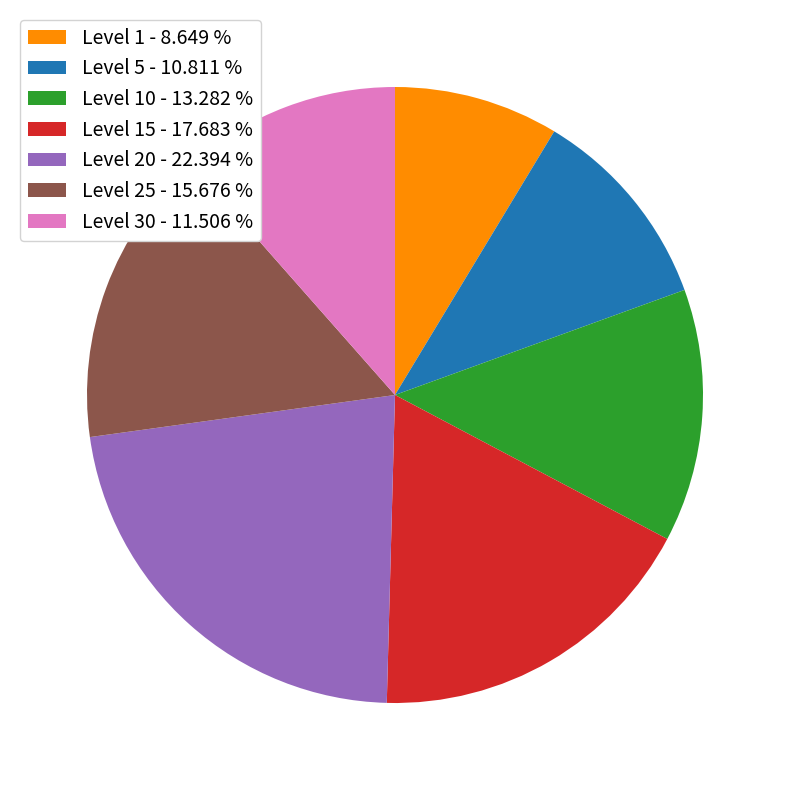

Which category has the smallest portion of the pie?

Level 1 - 8.649 %